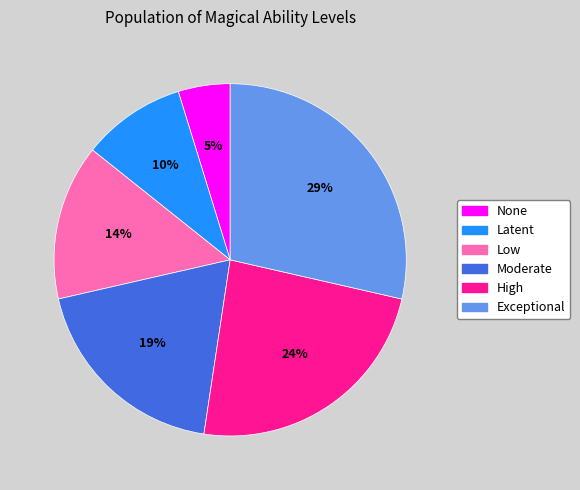

Which slice is the smallest?

None